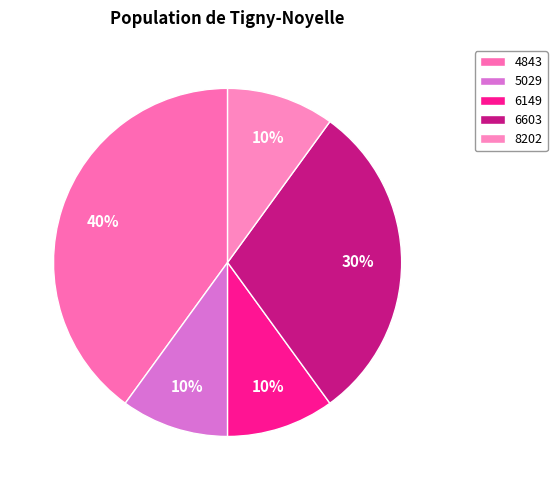

How much of the chart is everything except 5029?

90.0%